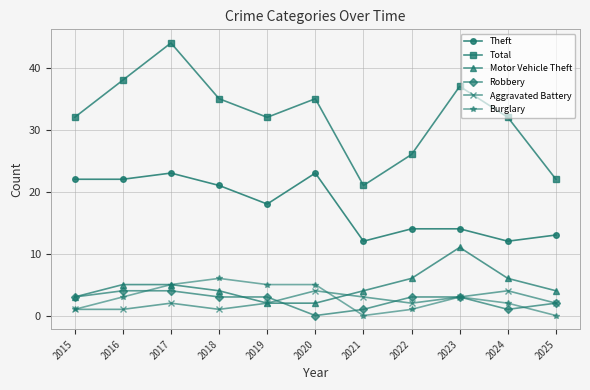

True or false: Theft and Robbery intersect in this chart.

False